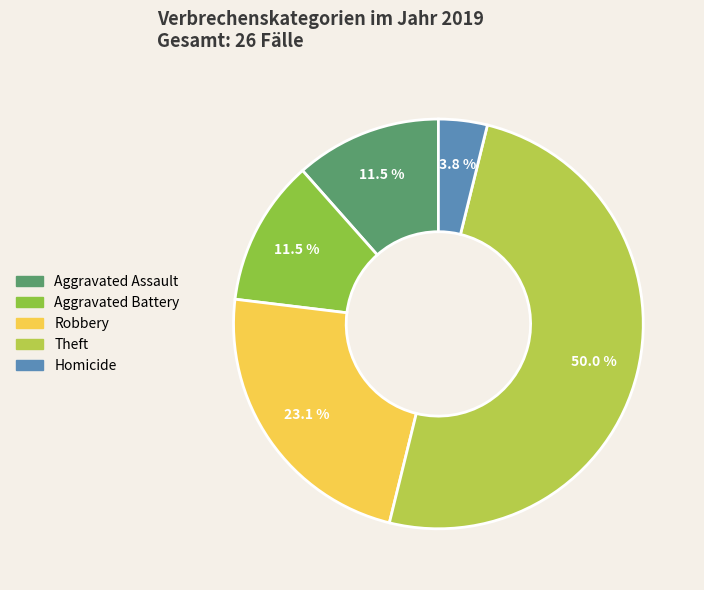

How much of the chart is everything except Robbery?

76.9%